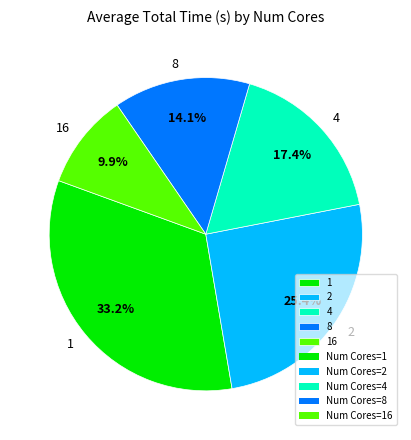

How many slices are in this pie chart?

5